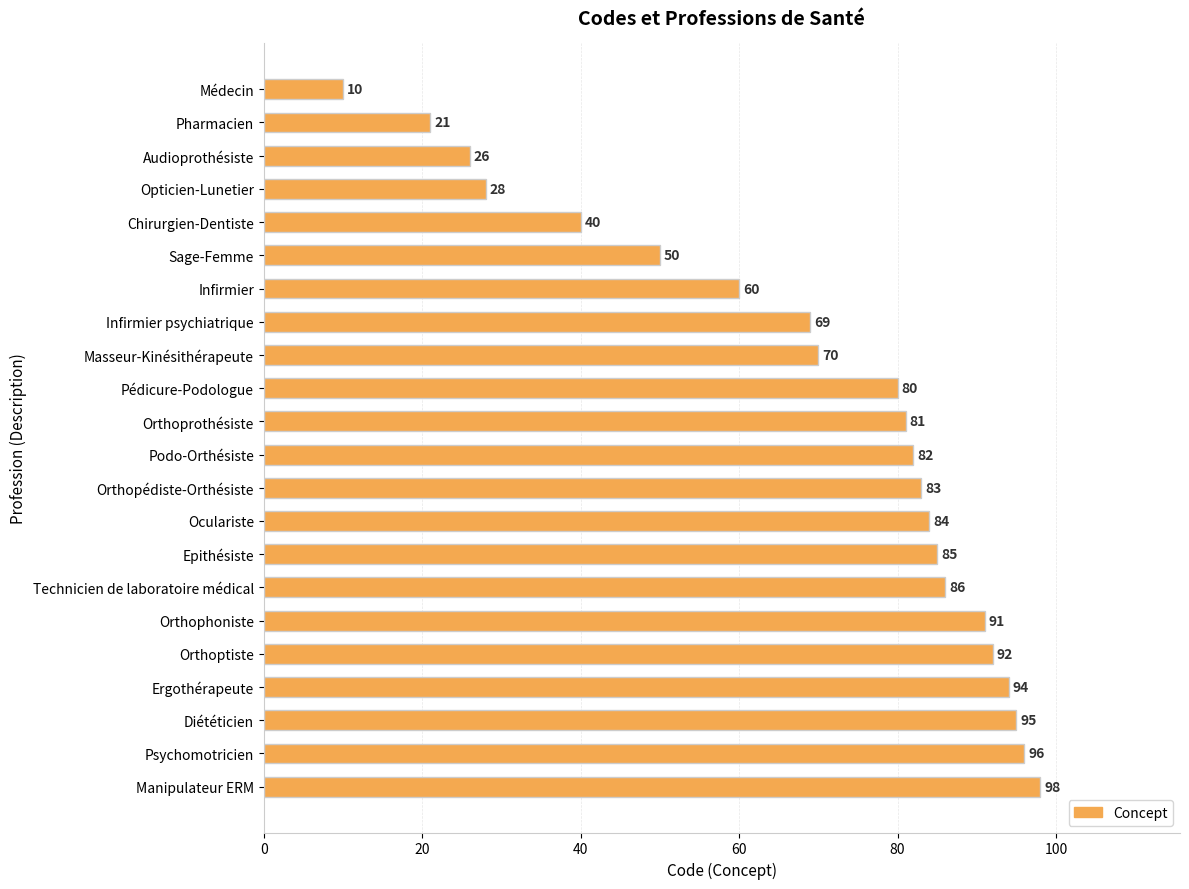

Reading top to bottom, transcribe all the data shown in this chart.

Médecin=10	Pharmacien=21	Audioprothésiste=26	Opticien-Lunetier=28	Chirurgien-Dentiste=40	Sage-Femme=50	Infirmier=60	Infirmier psychiatrique=69	Masseur-Kinésithérapeute=70	Pédicure-Podologue=80	Orthoprothésiste=81	Podo-Orthésiste=82	Orthopédiste-Orthésiste=83	Oculariste=84	Epithésiste=85	Technicien de laboratoire médical=86	Orthophoniste=91	Orthoptiste=92	Ergothérapeute=94	Diététicien=95	Psychomotricien=96	Manipulateur ERM=98